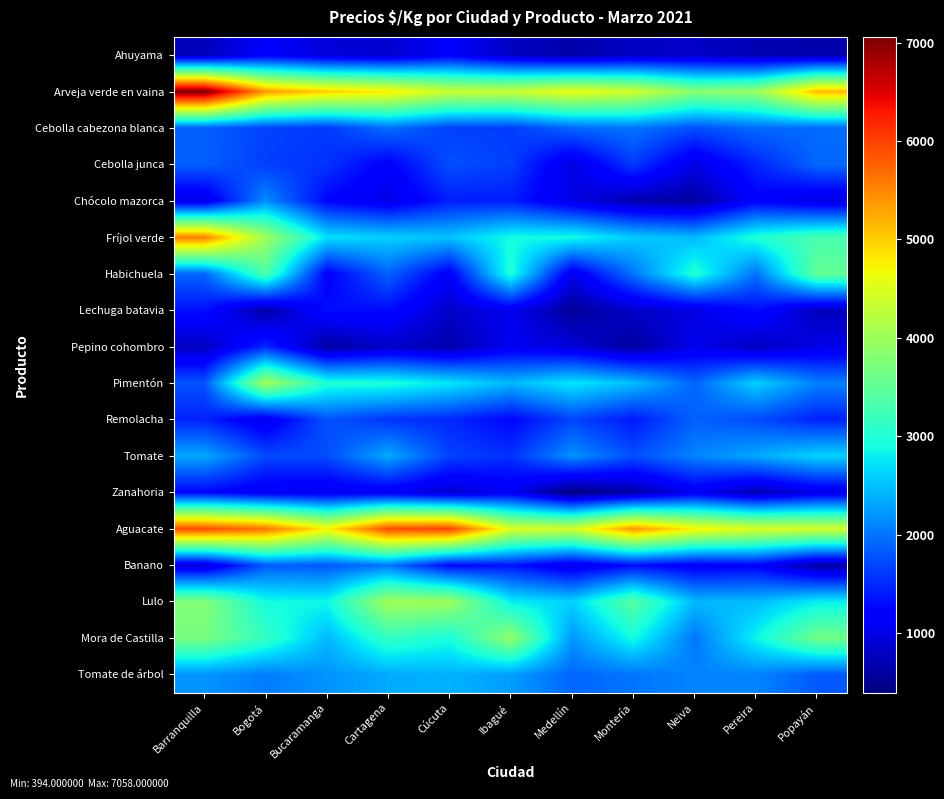

Rank the series by their maximum value, from highest to lowest.

Arveja verde en vaina, Aguacate, Fríjol verde, Pimentón, Lulo, Mora de Castilla, Habichuela, Tomate, Tomate de árbol, Chócolo mazorca, Cebolla cabezona blanca, Banano, Cebolla junca, Remolacha, Pepino cohombro, Lechuga batavia, Zanahoria, Ahuyama